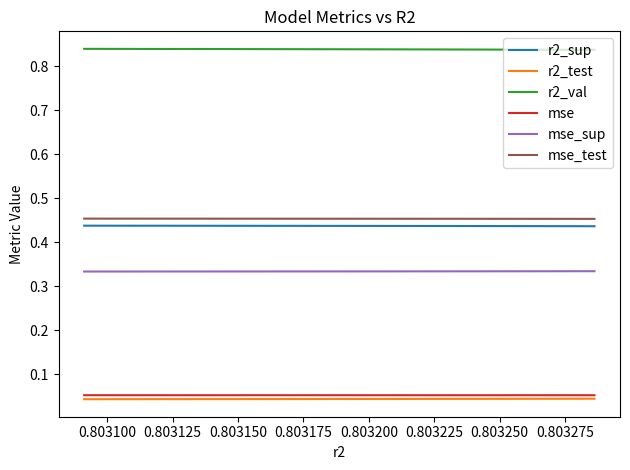

How many mse values are between 0 and 1?

10